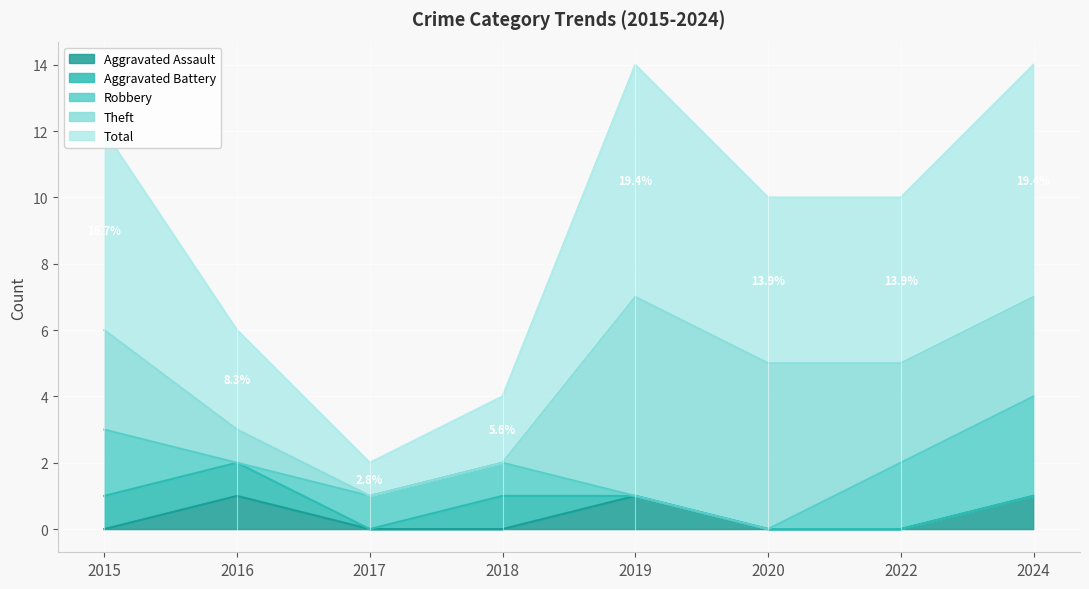

What is the total value across all series at 2016?

6